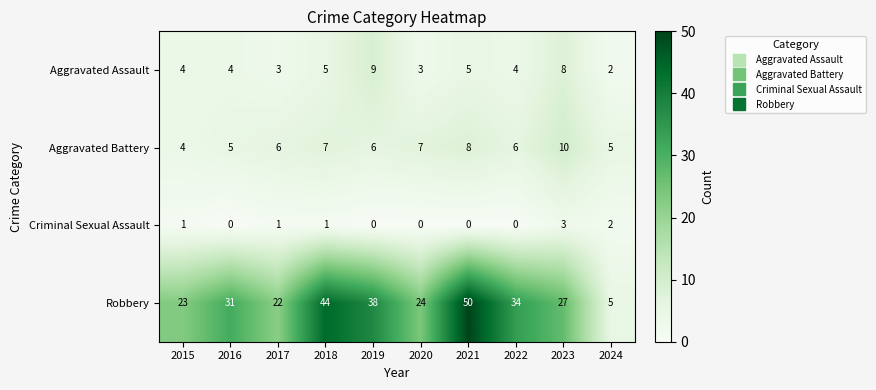

The value of Aggravated Assault at 2023 is 5. True or false?

False